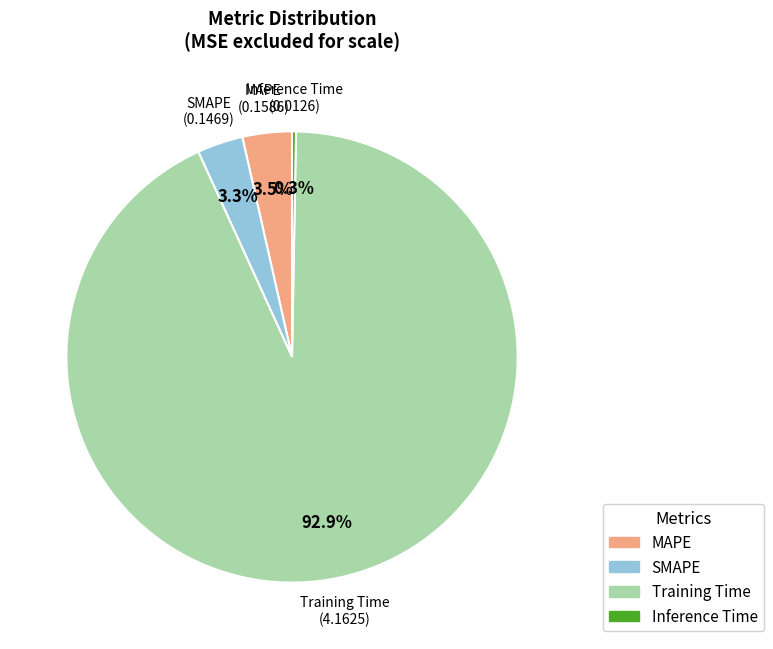

Which category has the smallest portion of the pie?

Inference Time